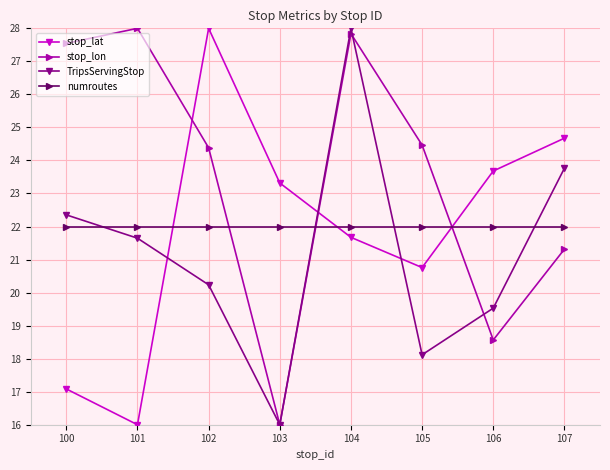

Reading left to right, list all the values displayed in this chart.

stop_lat: 17.1	16.0	28.0	23.3	21.7	20.8	23.7	24.7
stop_lon: 27.5	28.0	24.4	16.0	27.8	24.5	18.6	21.3
TripsServingStop: 22.4	21.6	20.2	16.0	28.0	18.1	19.5	23.8
numroutes: 22.0	22.0	22.0	22.0	22.0	22.0	22.0	22.0